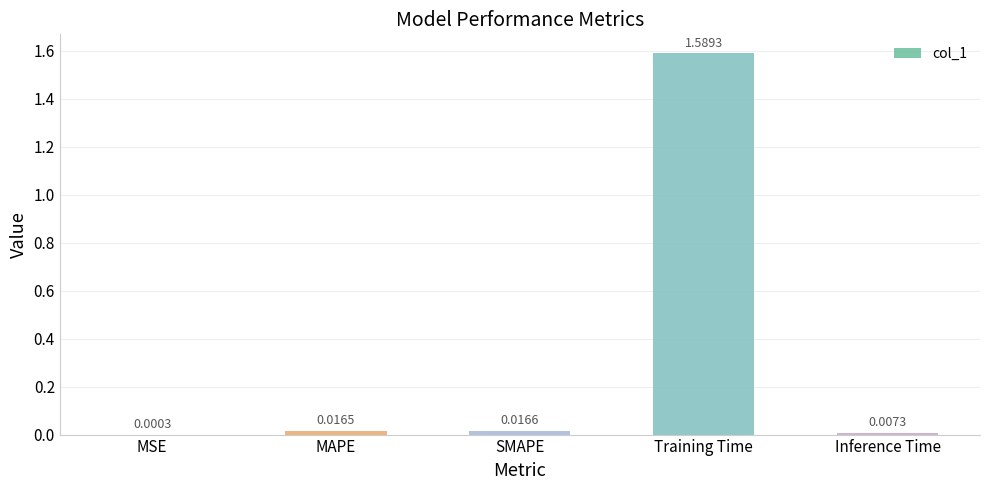

Does the chart contain stacked bars?

No